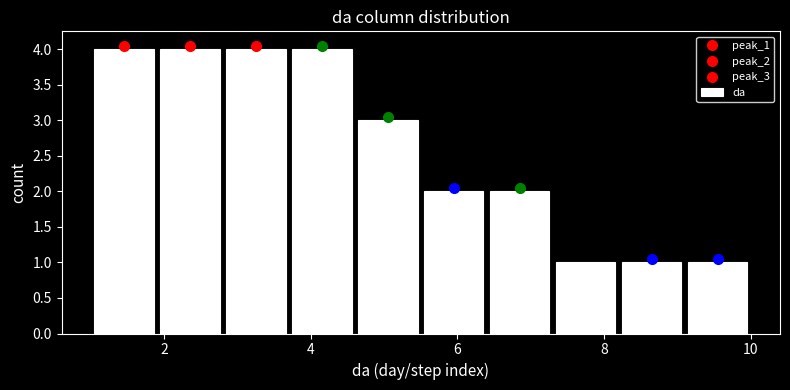

Reading left to right, list every bar in this chart as the range it spans on the x-axis followed by its height. Neither the bar edges nor the heights are printed on the chart, so give them approximately, as read against the axes.

1.0 to 1.9: 4
1.9 to 2.8: 4
2.8 to 3.7: 4
3.7 to 4.6: 4
4.6 to 5.5: 3
5.5 to 6.4: 2
6.4 to 7.3: 2
7.3 to 8.2: 1
8.2 to 9.1: 1
9.1 to 10.0: 1